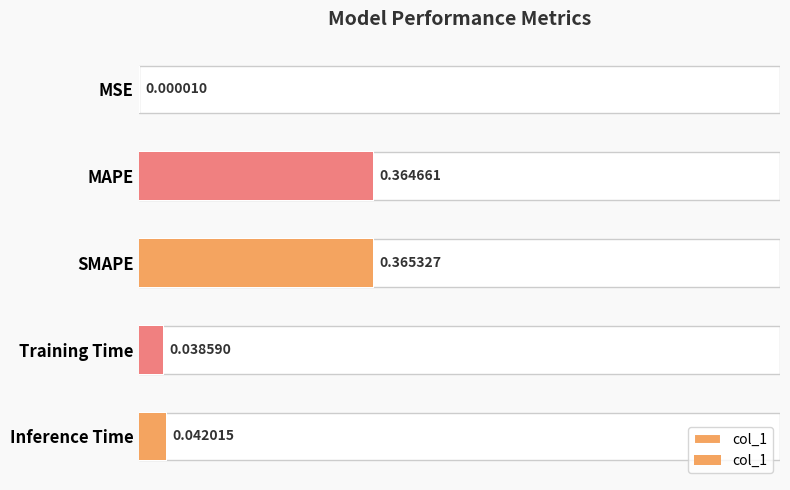

How many series are shown in this chart?

1